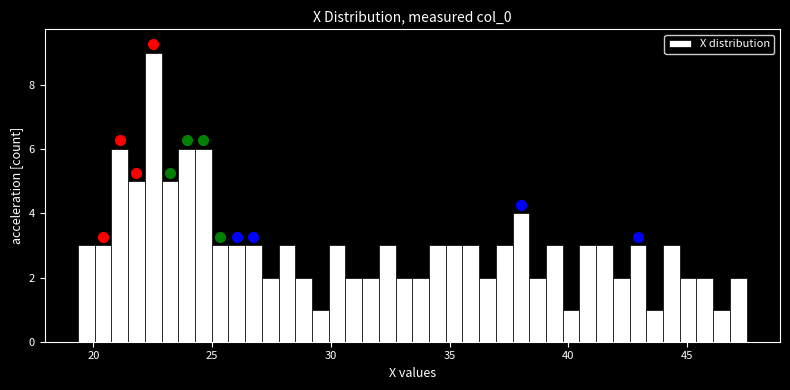

Around what value on the x-axis is the tallest bar? Give the approximate position of its centre, as read against the axis.

22.5